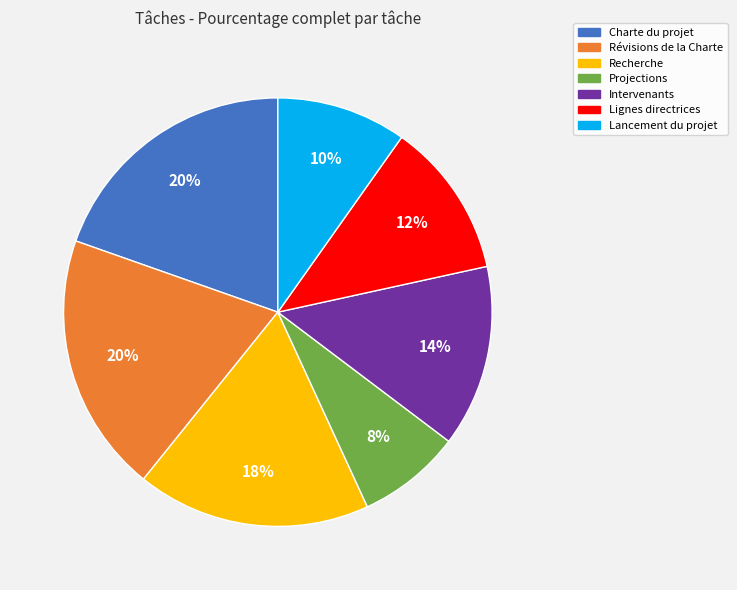

To the nearest percent, what portion does Lancement du projet represent?

10%